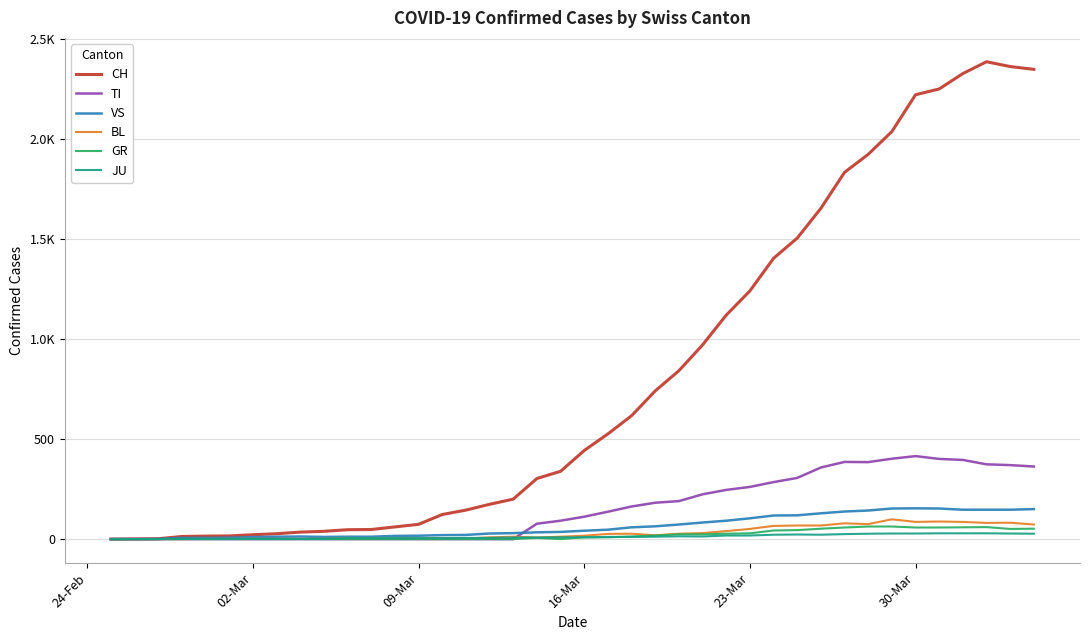

What is the average value of the VS series?

64